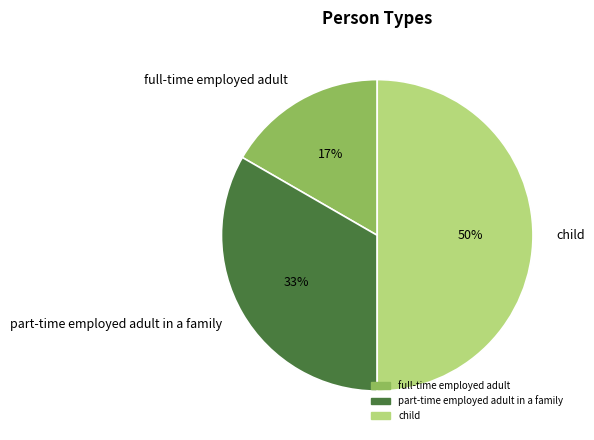

True or false: part-time employed adult in a family accounts for 33% of the total.

True